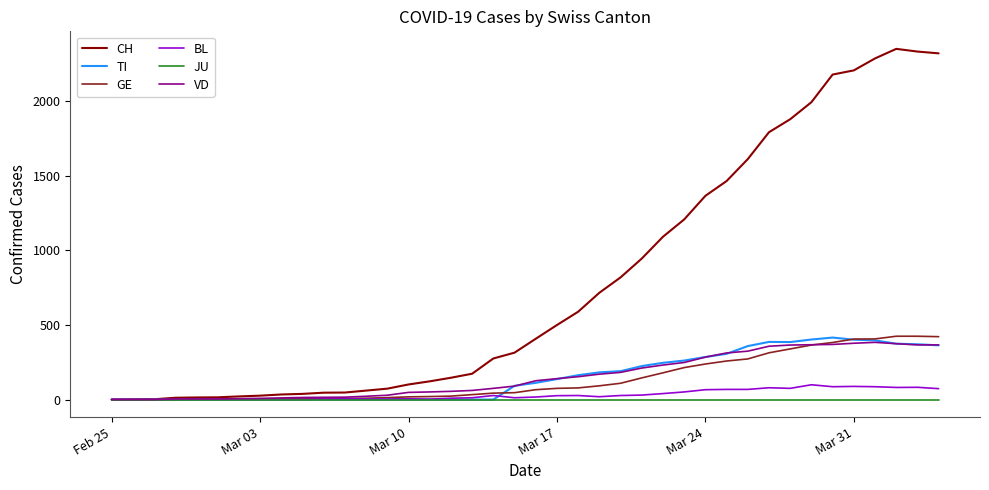

Which series has the widest spread of values?

CH